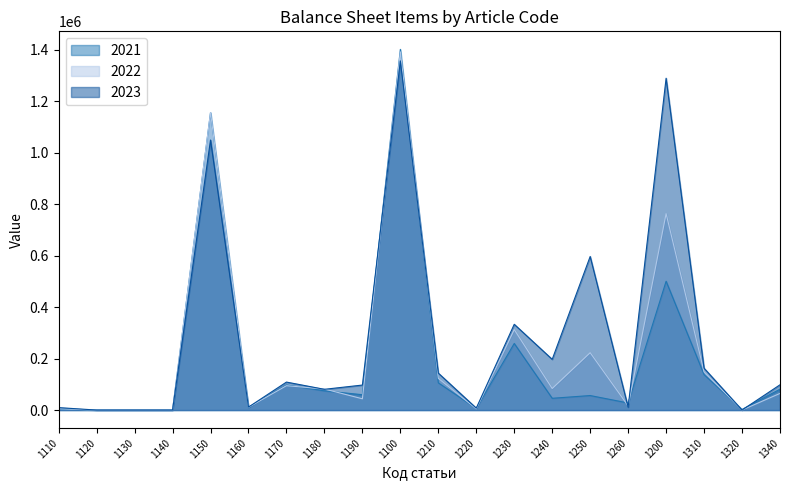

At 1170, list the series in order from largest to smallest.

2023, 2021, 2022